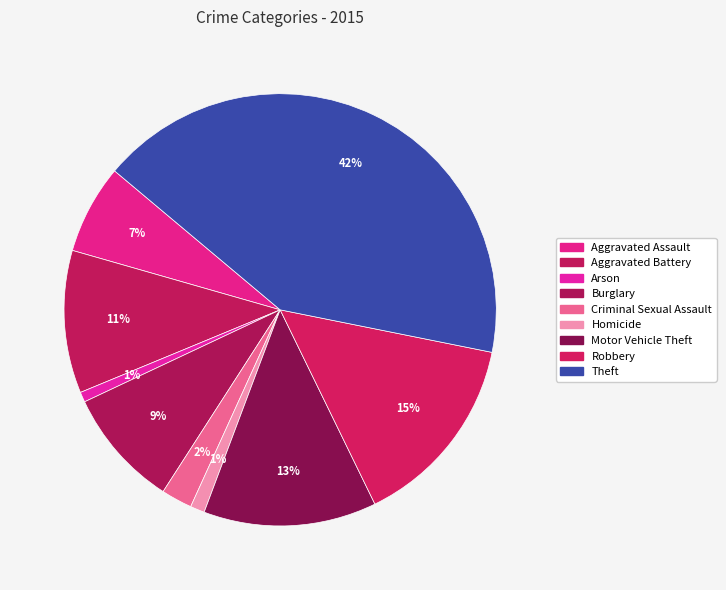

Count the number of slices in the pie.

9